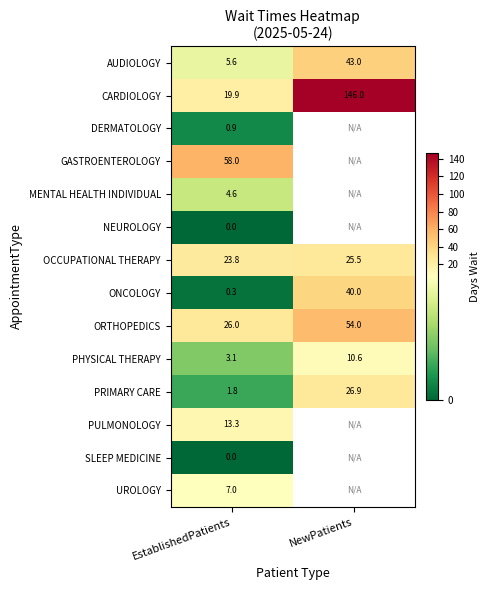

Between EstablishedPatients and NewPatients, which is larger?

NewPatients